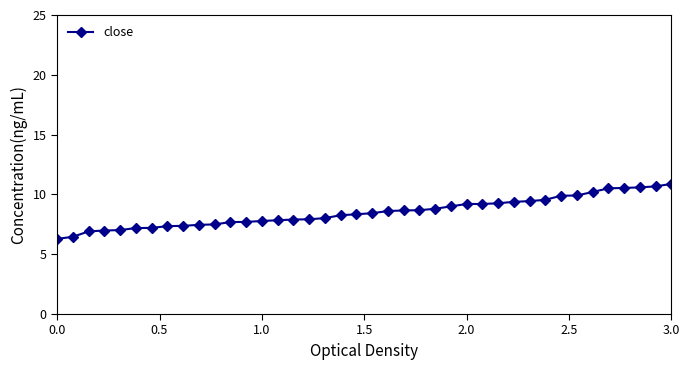

What is the minimum value shown in the chart?

6.3